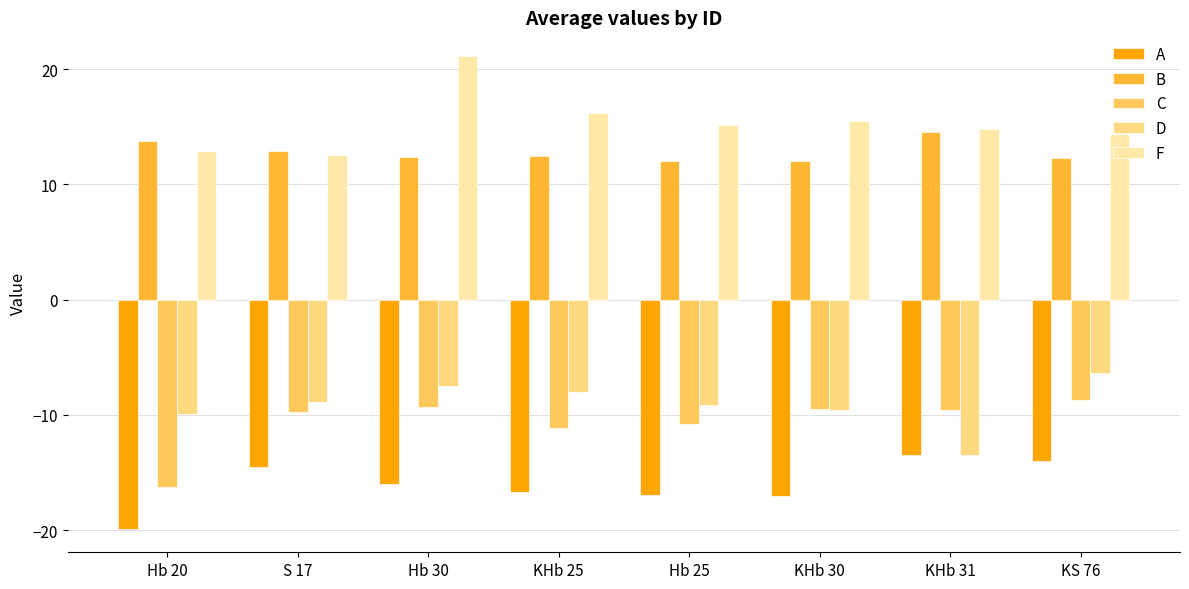

How many groups of bars are there?

8